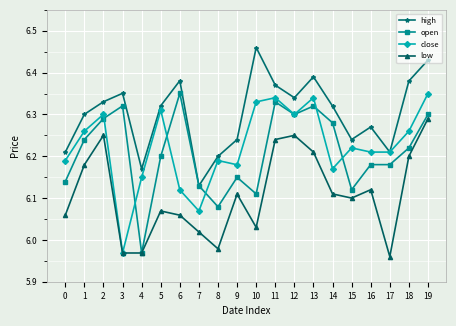

True or false: open has a value of 8.4 at 3.

False